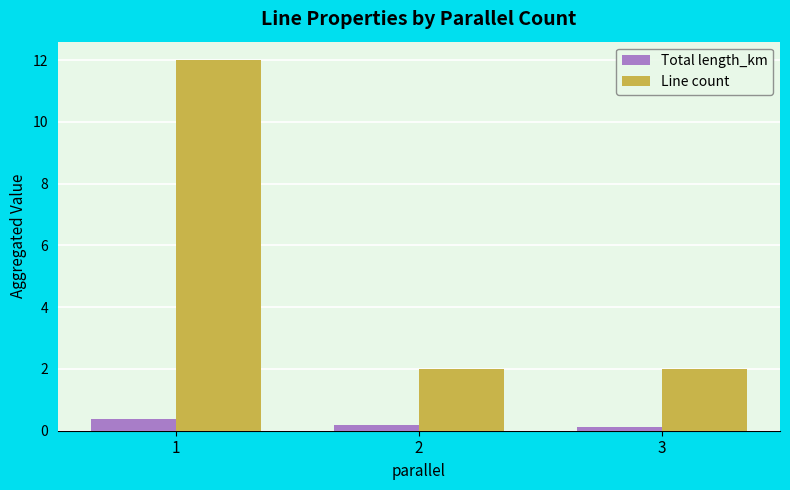

Which series has the largest range (max minus min)?

Line count